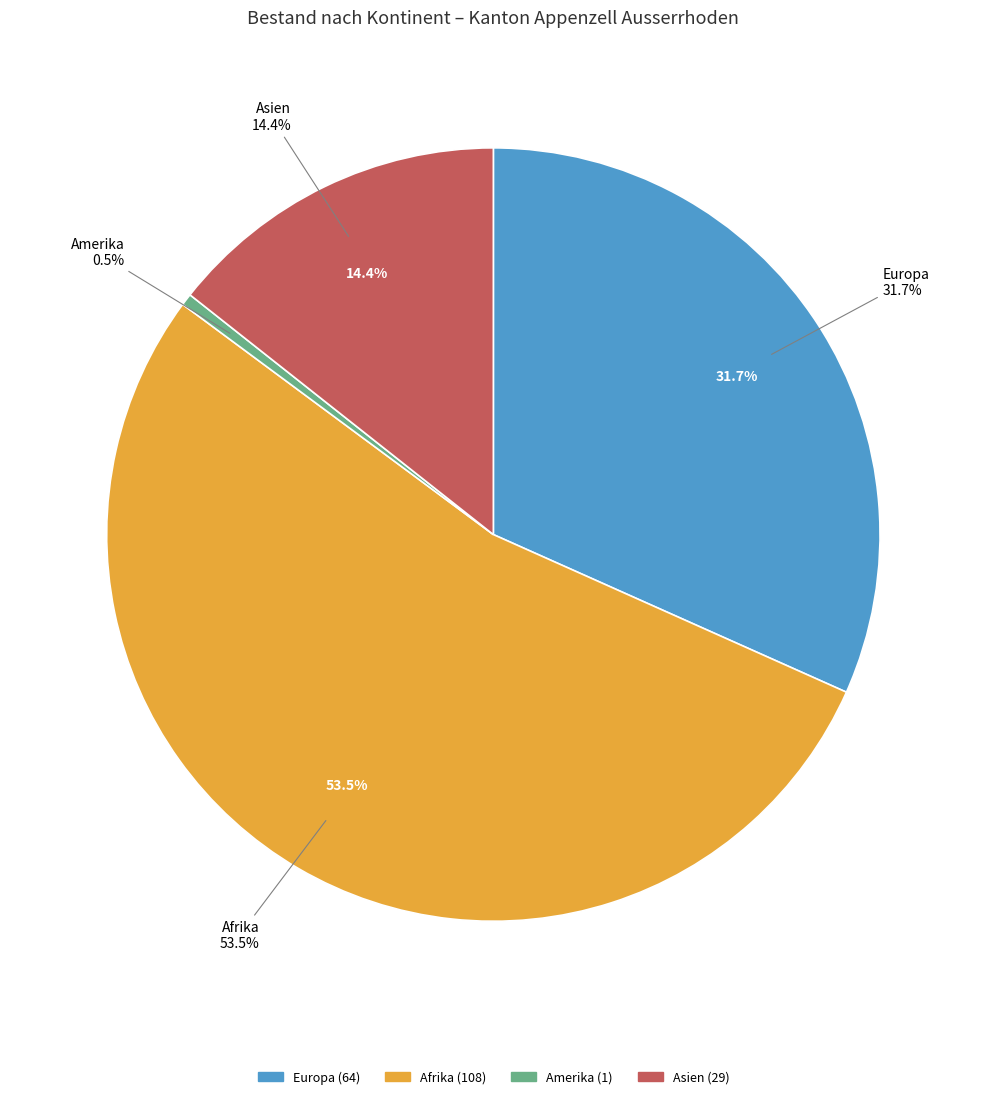

Do Europa and Afrika together represent more than half of the pie?

Yes